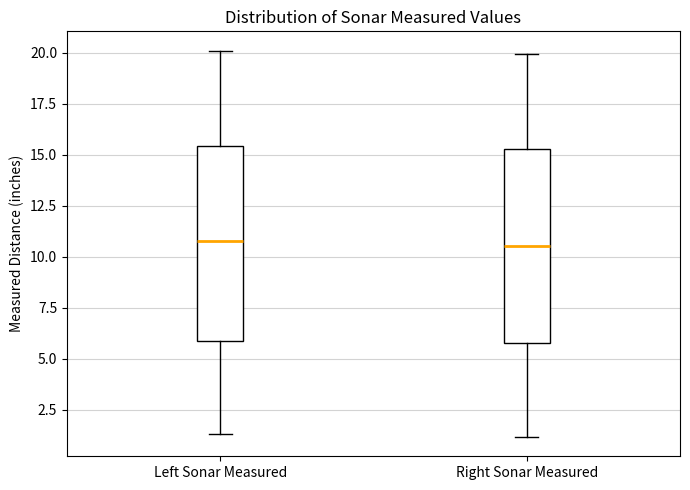

Where does the median line of the box for Right Sonar Measured sit on the y-axis? The values are not printed on the chart, so give them approximately, as read against the axis.

10.5